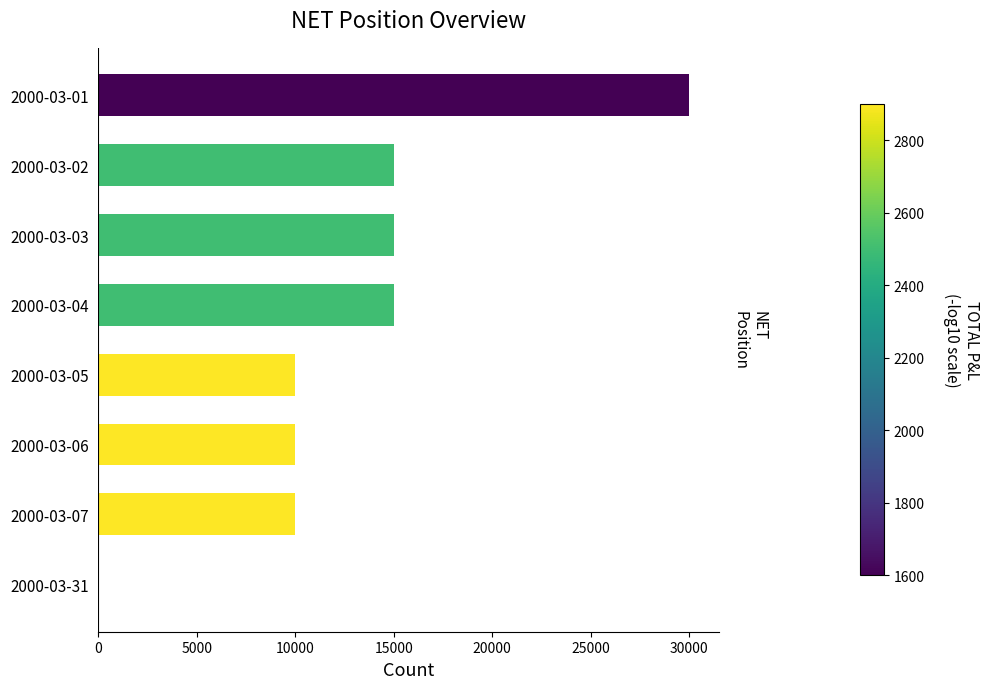

What is the ratio of the value at 2000-03-02 to the value at 2000-03-03?

1.0